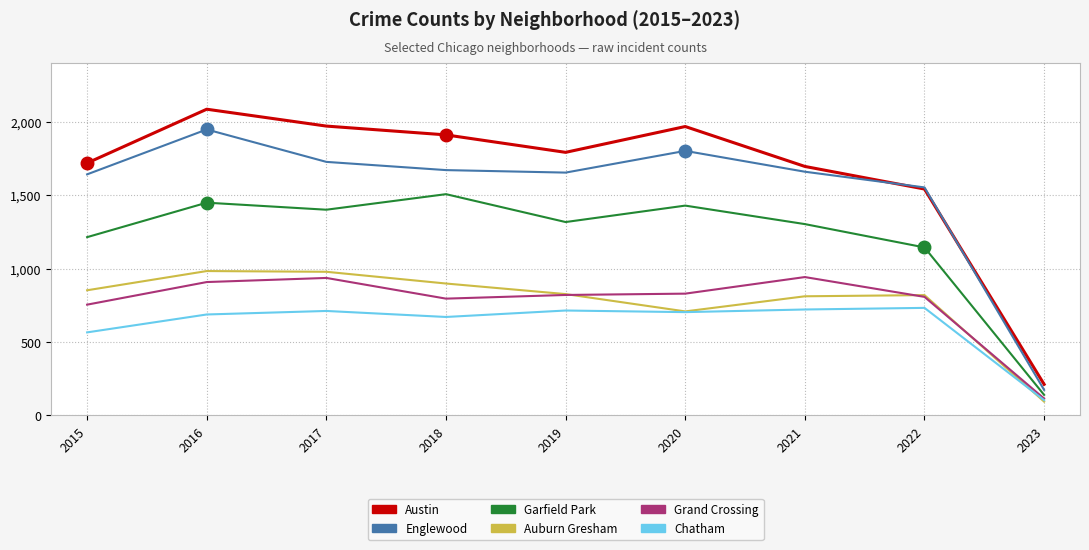

True or false: Austin has a value of 2518 at 2019.

False